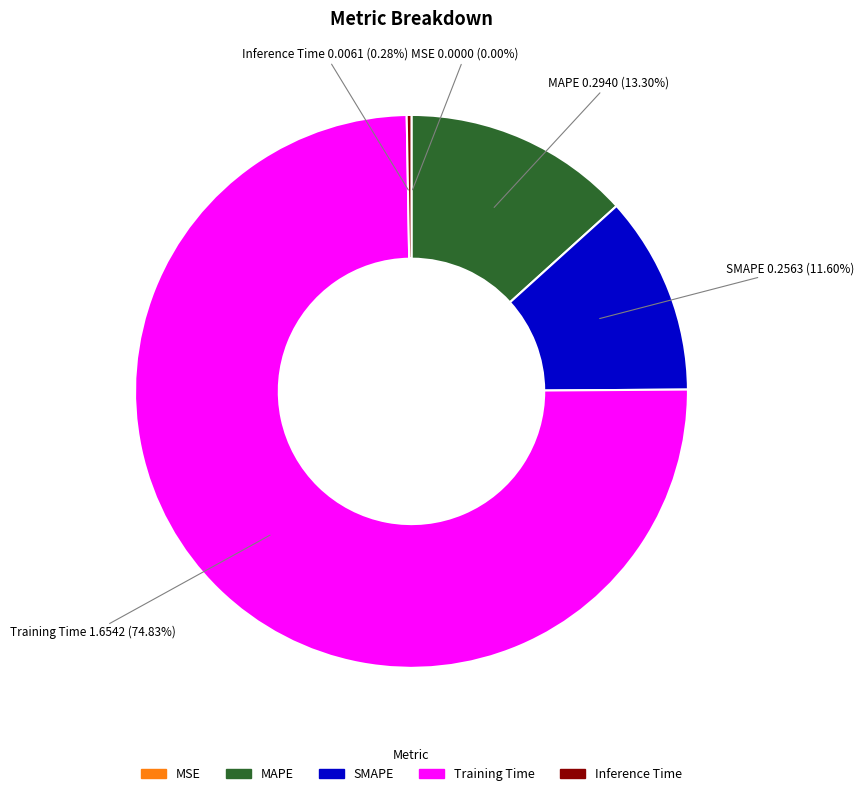

To the nearest percent, what percentage of the pie is SMAPE?

12%